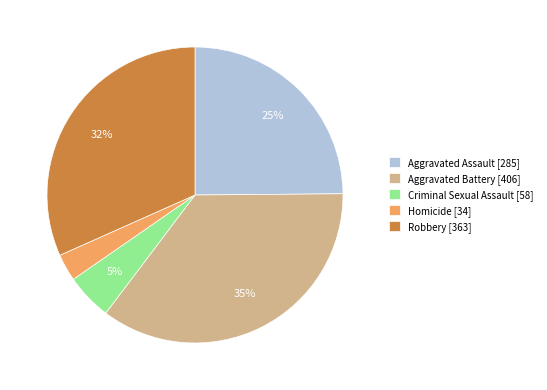

Is there a majority slice in this chart?

No